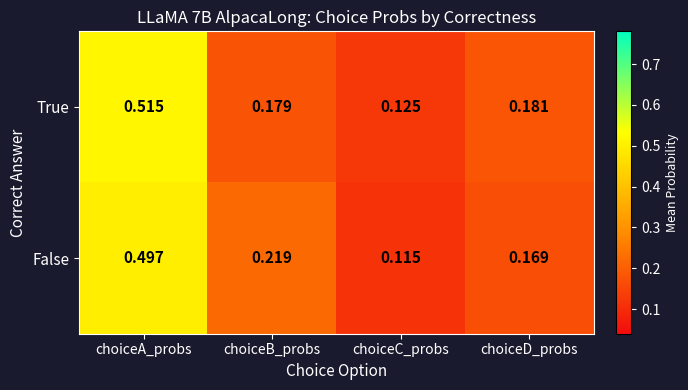

List the series in order of their peak value, lowest first.

False, True